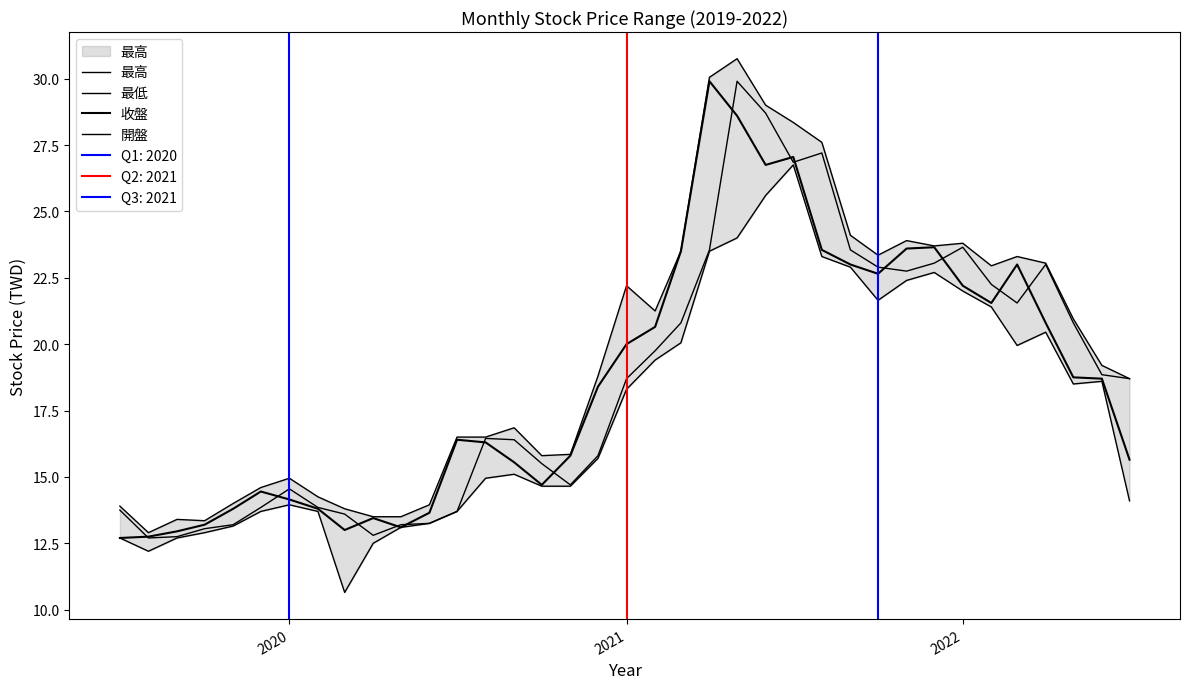

True or false: 最低 and 收盤 intersect in this chart.

False